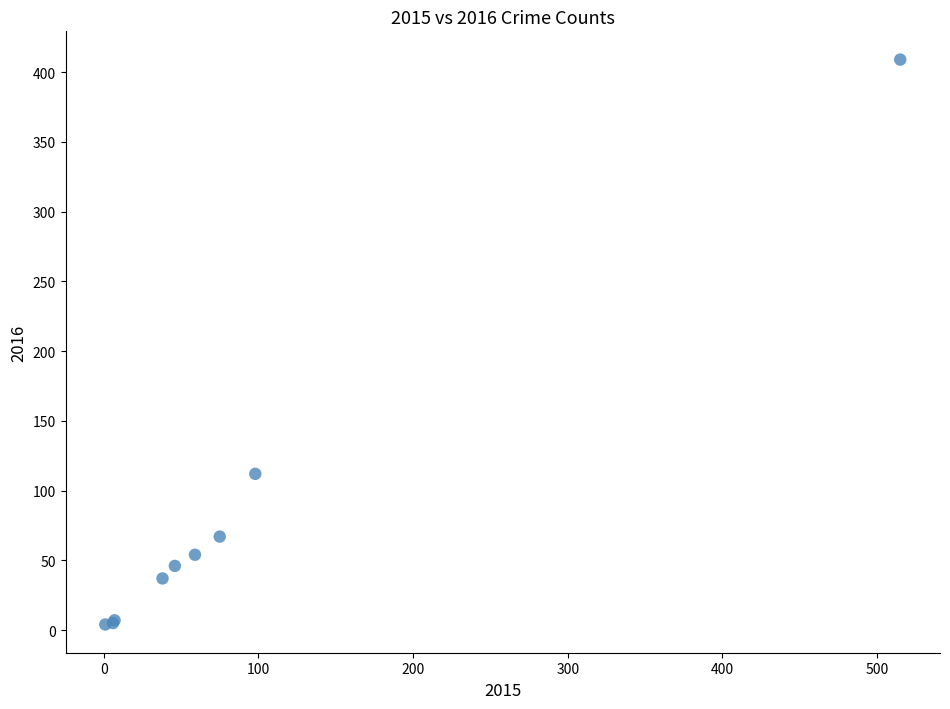

What Y value in the scatter plot is closest to 206?

112